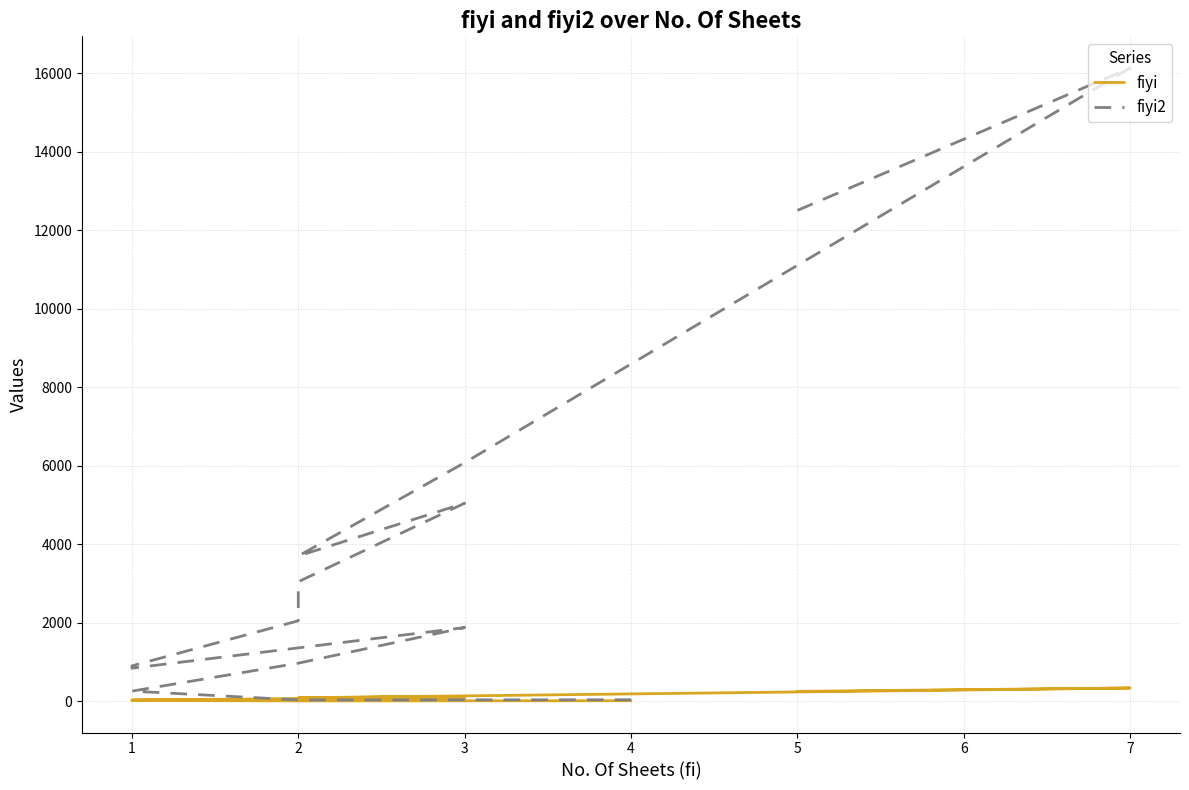

What is the value of the fiyi2 point at the 12th from the left?

968